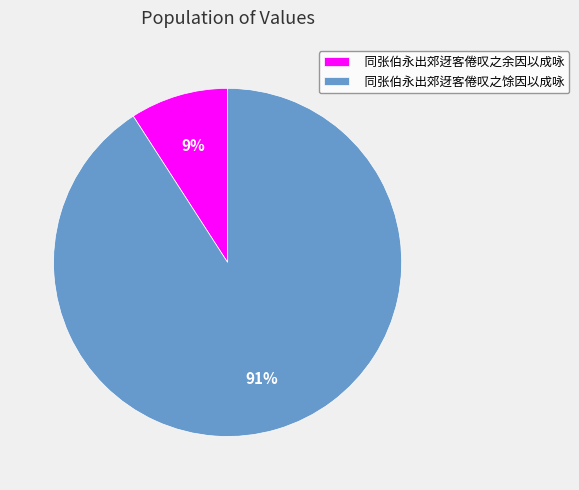

Count the number of slices in the pie.

2